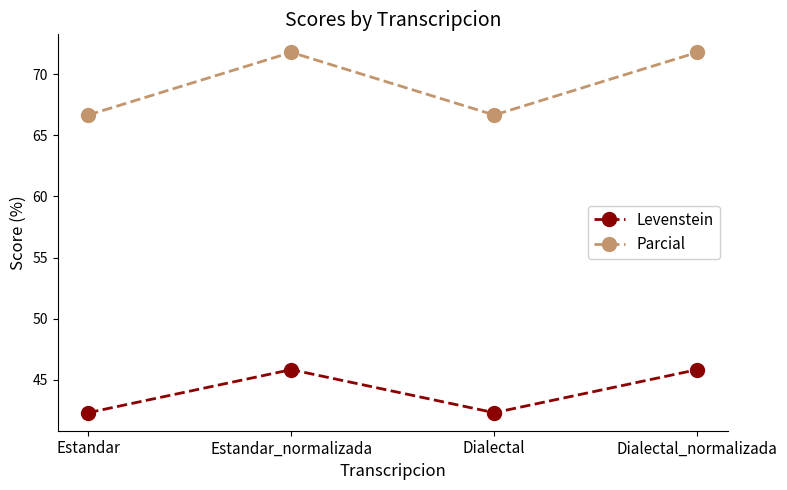

What is the label of the 4th point from the right?

Estandar